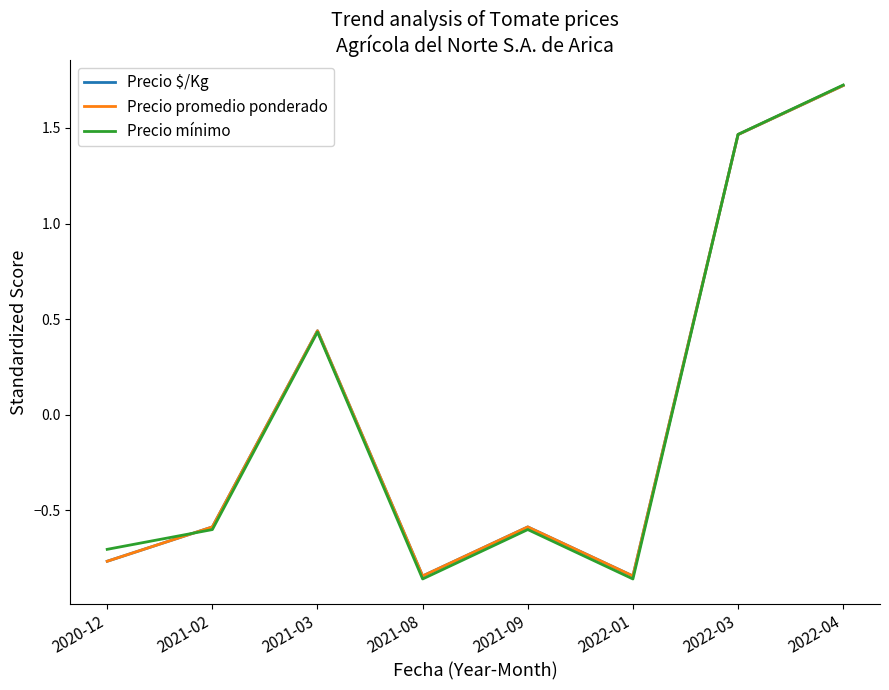

Is this an area chart (filled region under the line)?

No